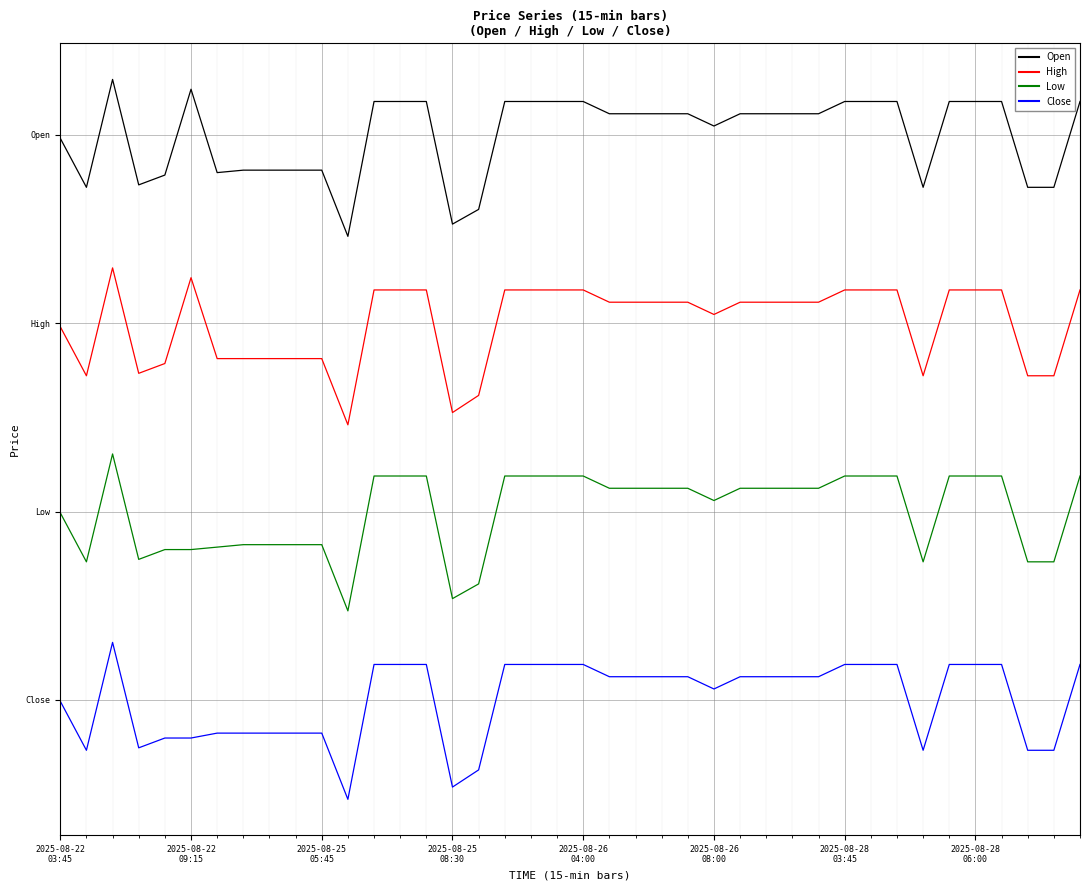

True or false: Open has more than 1 points higher than both neighbors.

True